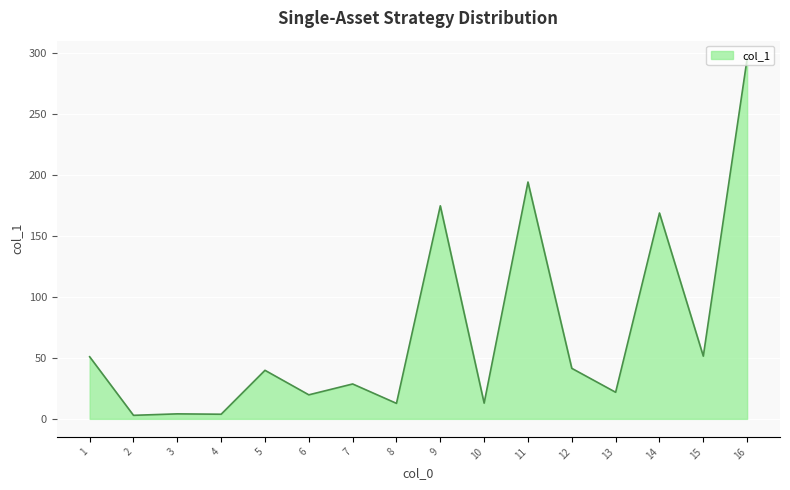

What is the change in value from 7 to 15?

+22.8